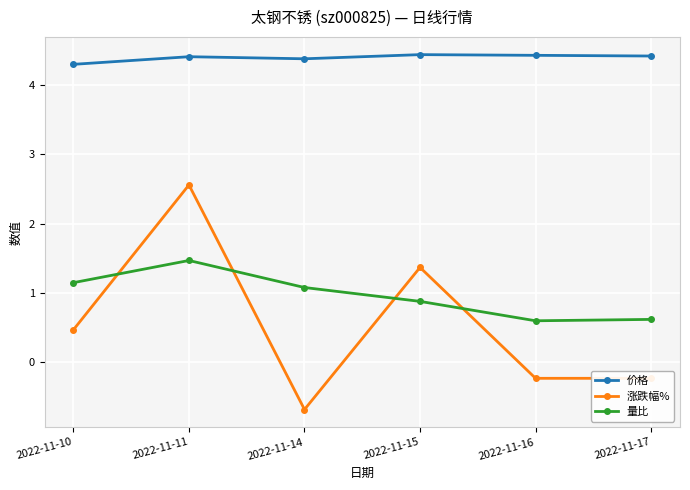

True or false: 价格 has a value of 4.4 at 2022-11-14.

True